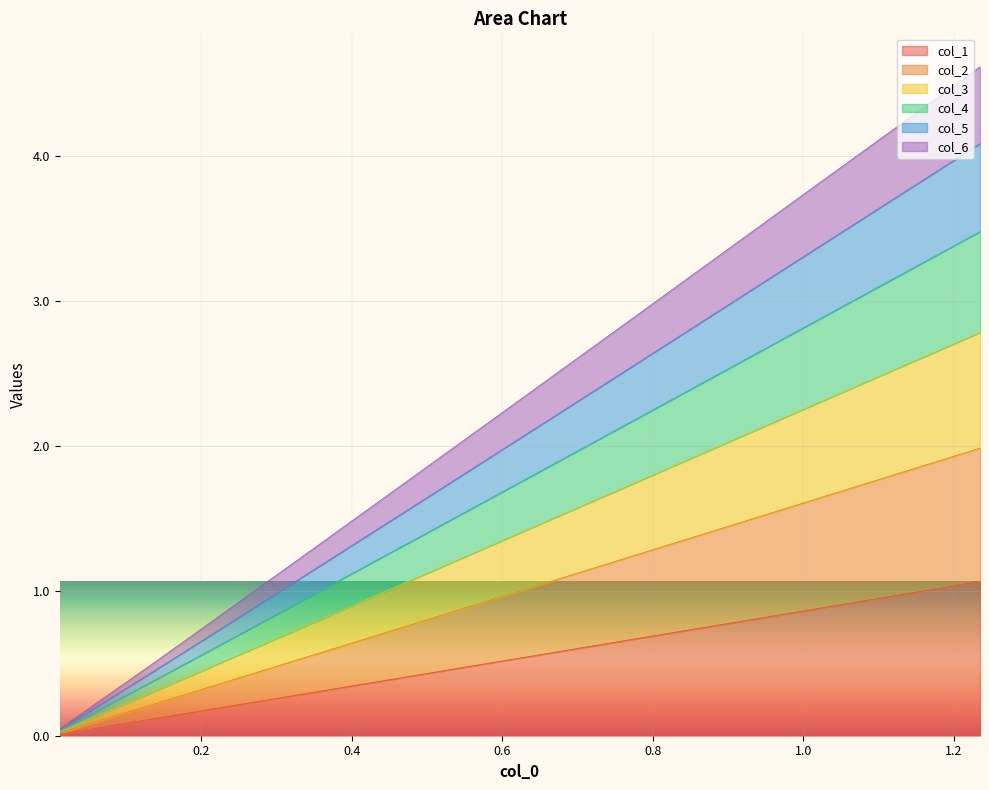

What is the value of the col_4 point at the 7th from the left?

0.1